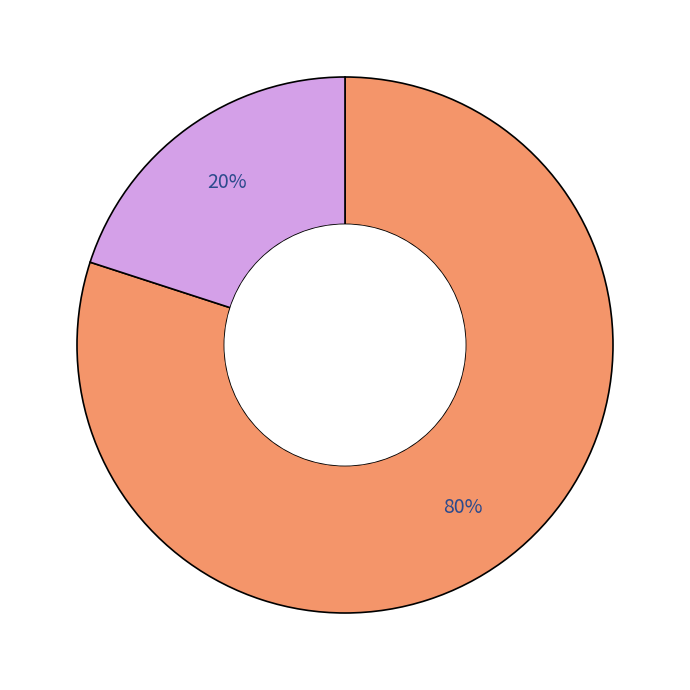

To the nearest percent, what is the difference between the largest and smallest slice percentages?

60%